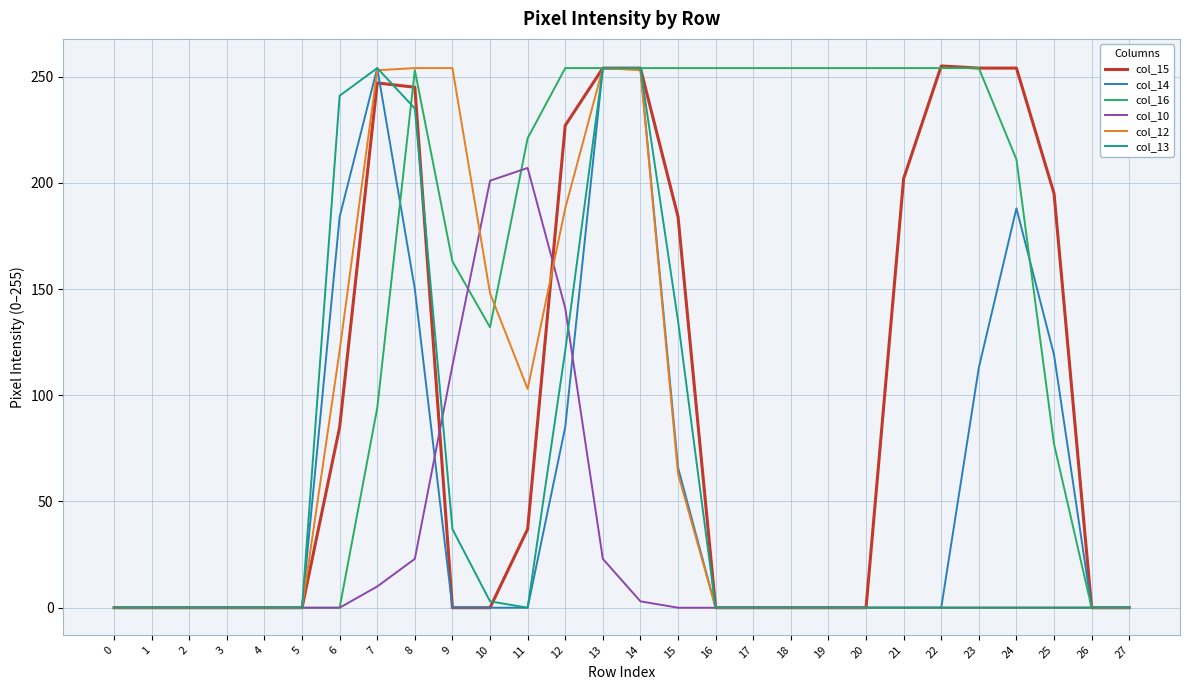

What is the highest value of the col_13 series?

254